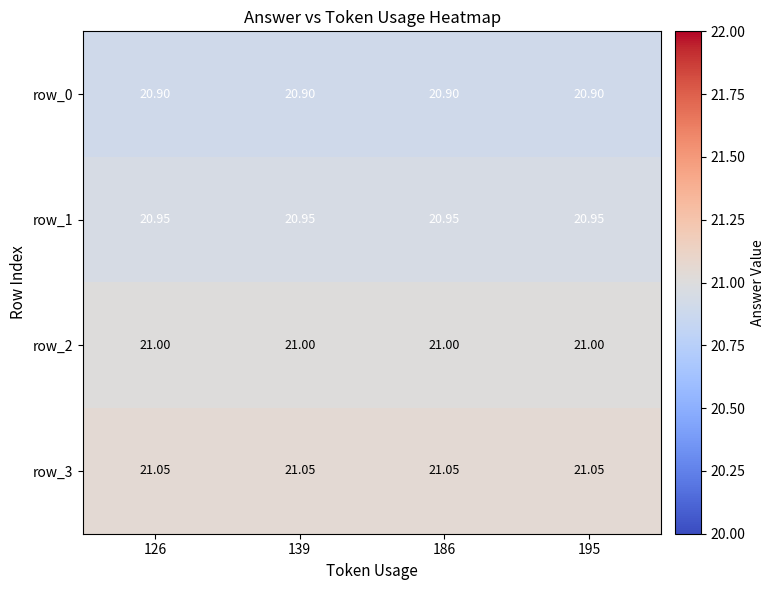

Is the value of row_1 at 186 greater than the value of row_3 at 195?

No